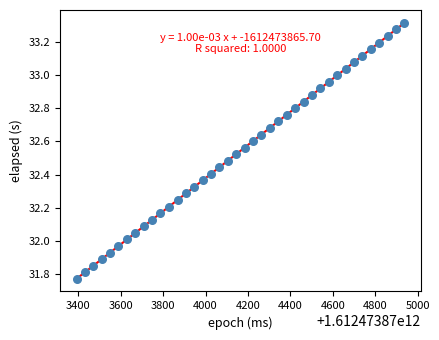

What is the range of X values (max minus min)?

1546.0